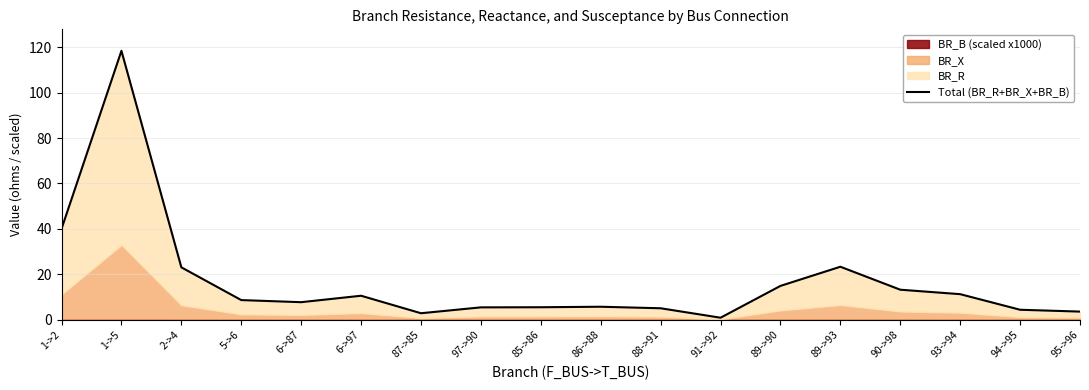

How many lines are shown in the chart?

1